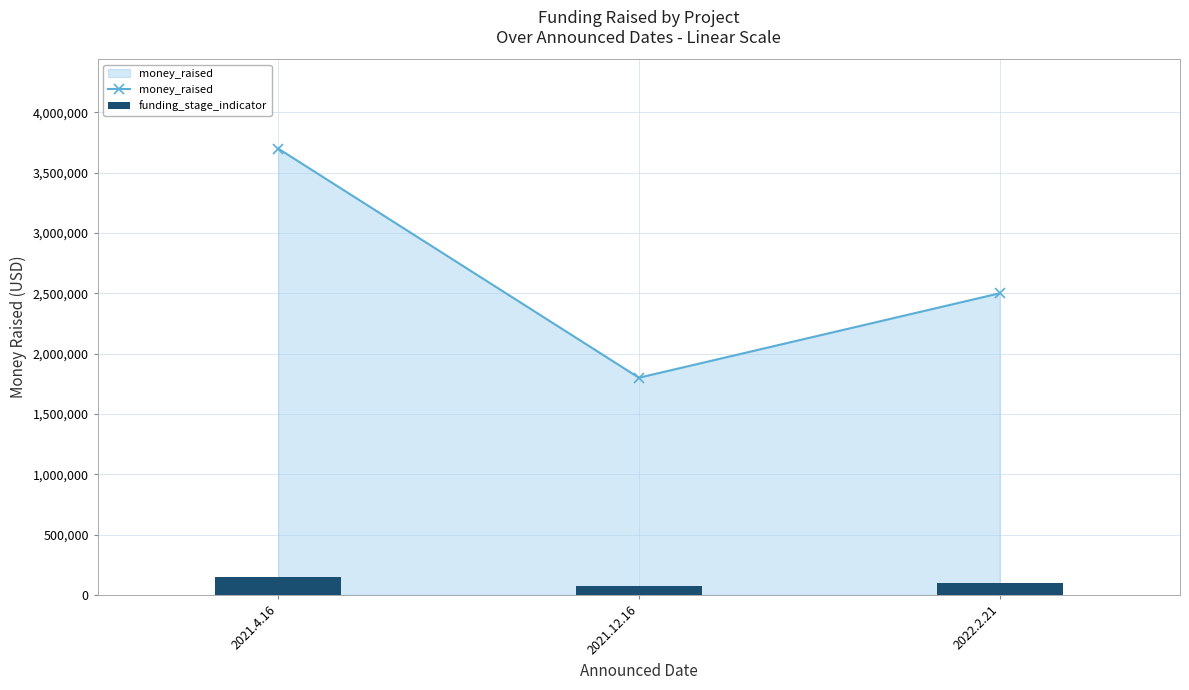

Is it true that funding_stage_indicator equals 158587 at 2022.2.21?

False